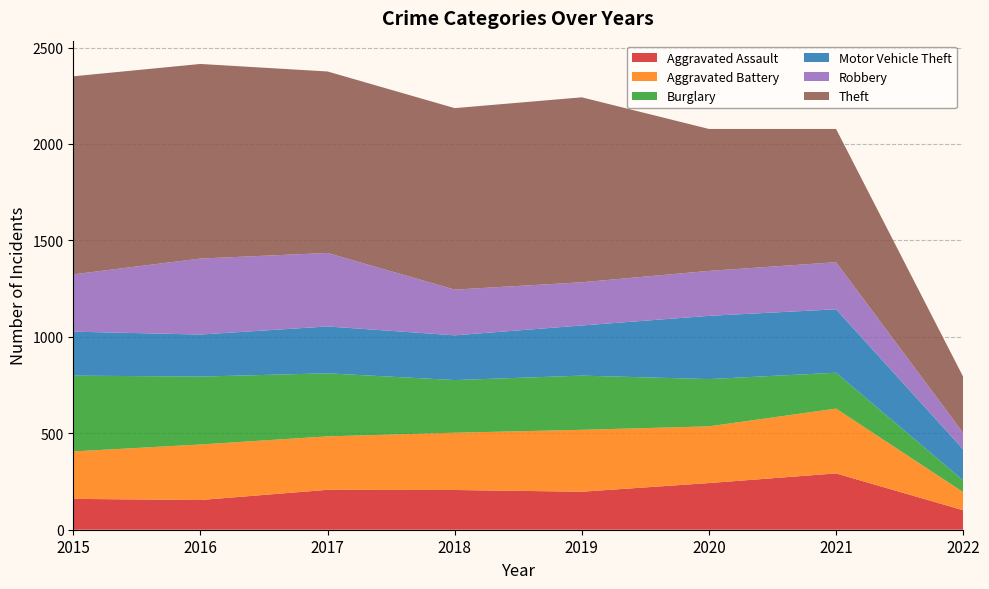

Reading left to right, transcribe all the data shown in this chart.

Aggravated Assault: 2015=160	2016=154	2017=207	2018=206	2019=197	2020=242	2021=292	2022=101
Aggravated Battery: 2015=246	2016=288	2017=277	2018=297	2019=321	2020=294	2021=336	2022=94
Burglary: 2015=393	2016=352	2017=327	2018=273	2019=281	2020=245	2021=186	2022=61
Motor Vehicle Theft: 2015=228	2016=218	2017=243	2018=232	2019=260	2020=328	2021=329	2022=161
Robbery: 2015=297	2016=394	2017=381	2018=237	2019=224	2020=233	2021=244	2022=85
Theft: 2015=1027	2016=1009	2017=941	2018=941	2019=959	2020=736	2021=691	2022=291